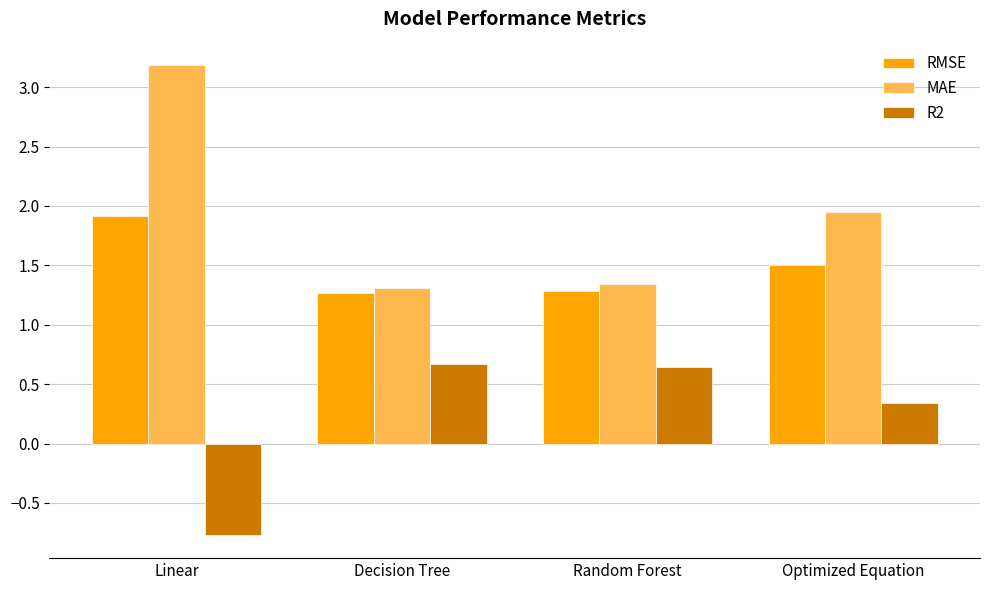

What is the sum of all RMSE values?

6.0